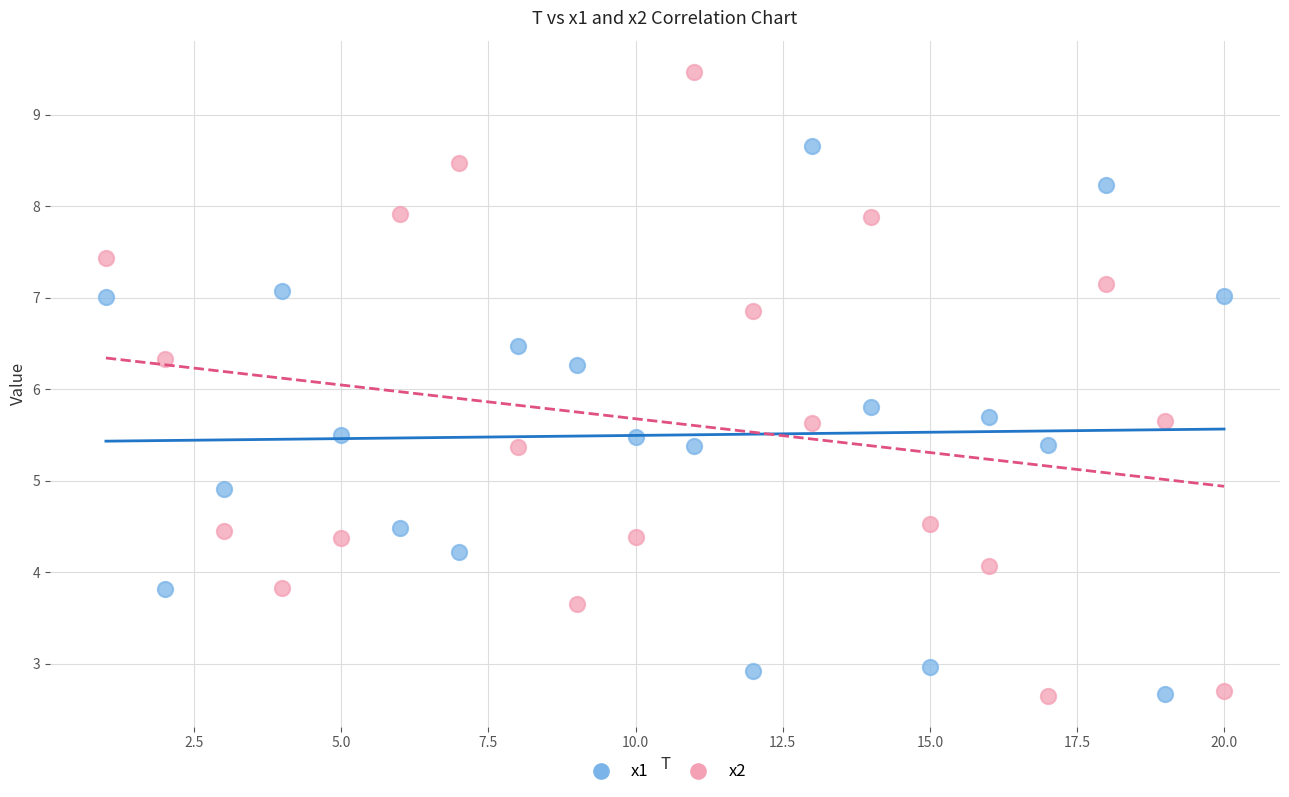

Which series contains the highest Y value?

x2